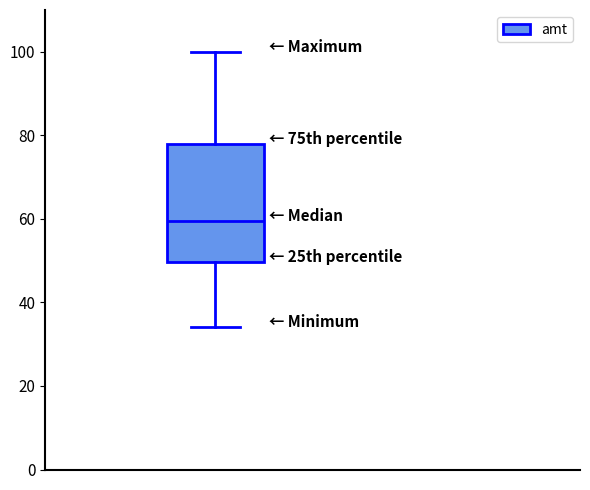

Transcribe this box plot: give where the median line is, the range the box spans, and where the two whiskers end, as read against the y-axis. The values are not printed on the chart, so give them approximately, as read against the axis.

median 60, box 50 to 78, whiskers 34 to 100